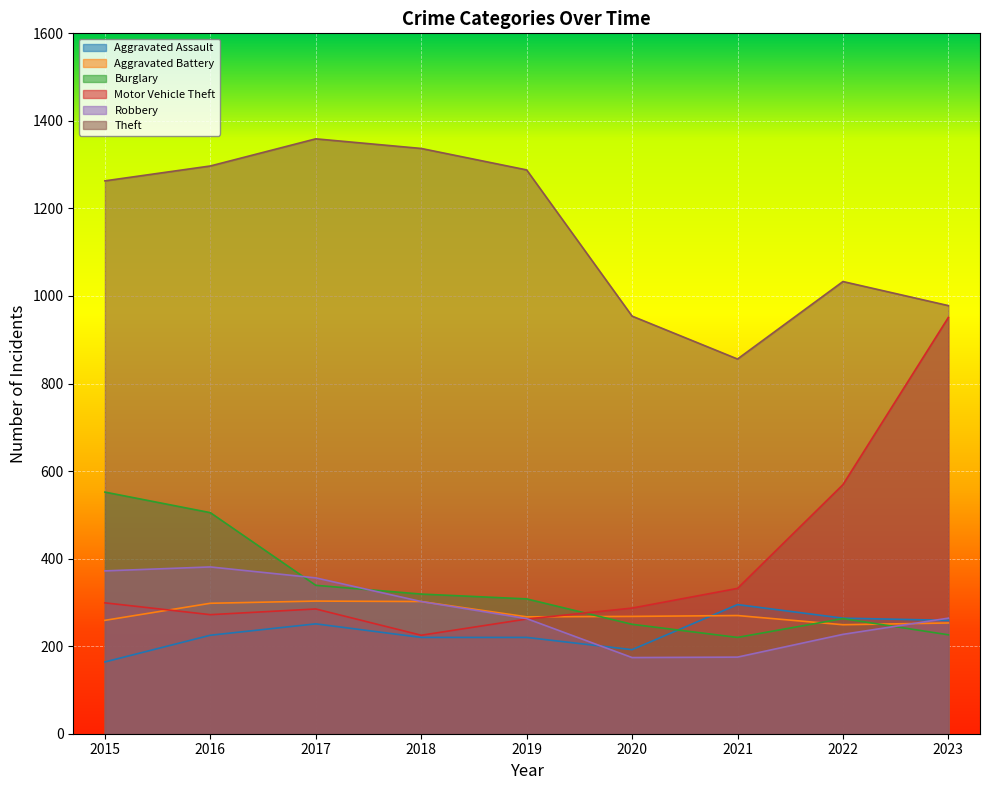

What is the minimum value for Burglary?

220